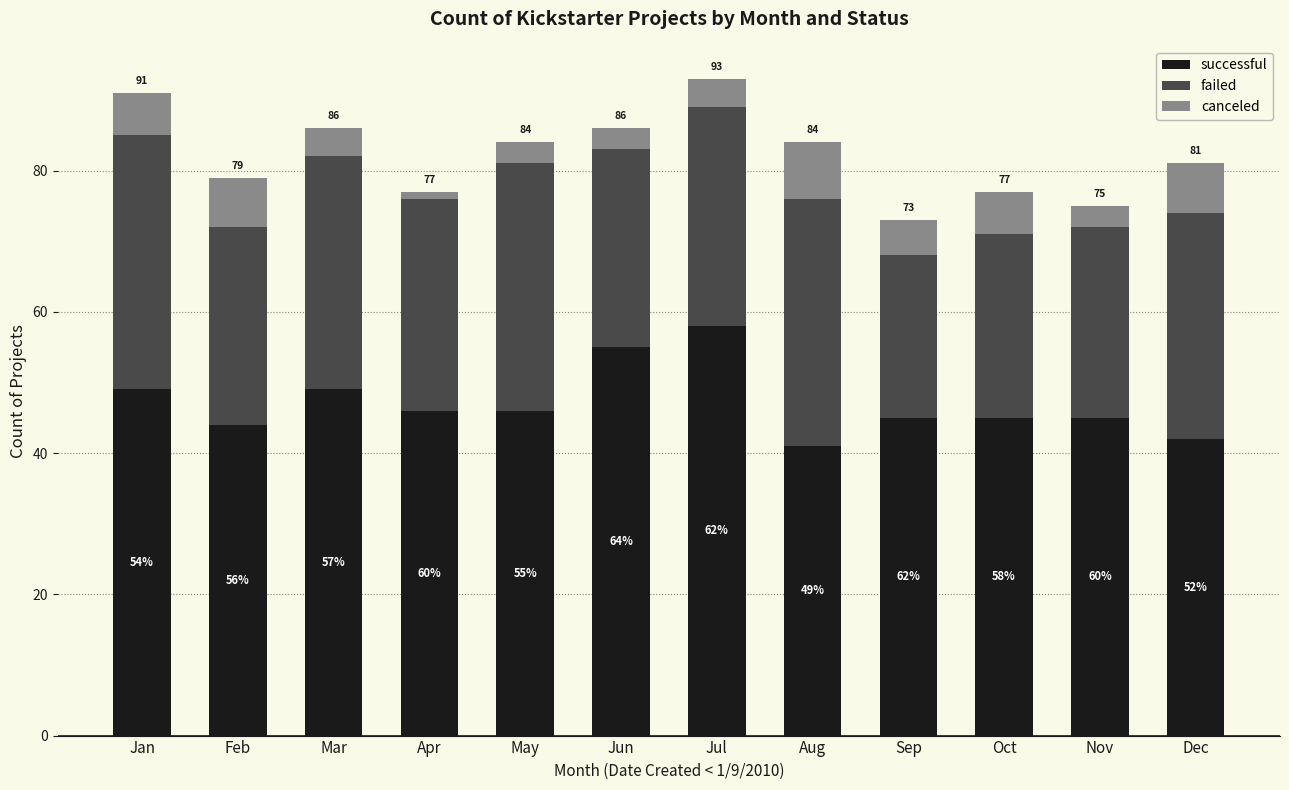

At Jan, list the series in order from smallest to largest.

canceled, failed, successful